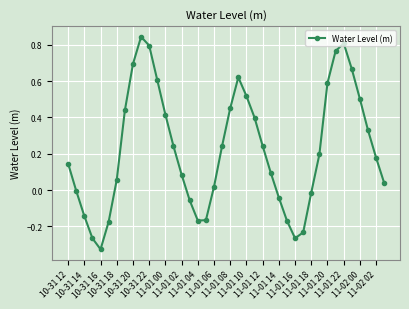

What is the difference between the maximum and minimum values?

1.2